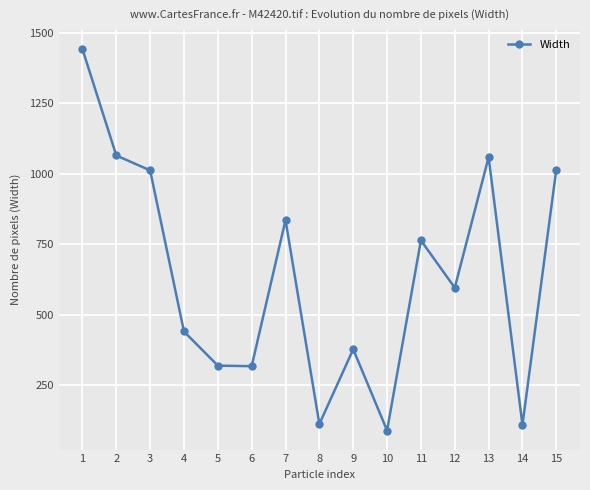

Which category has the highest value across all series?

1